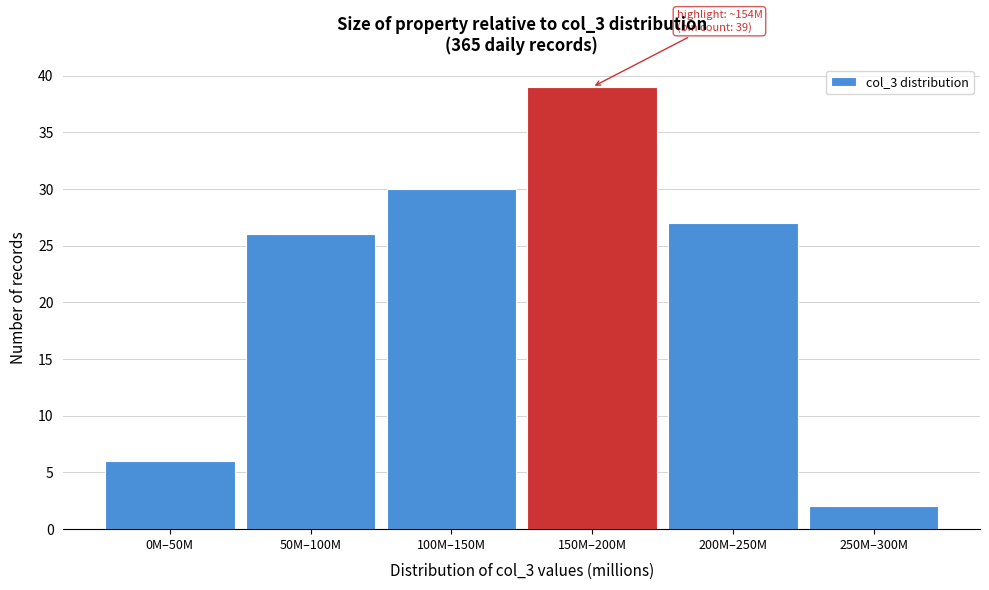

Reading left to right, list all the values displayed in this chart.

6	26	30	39	27	2